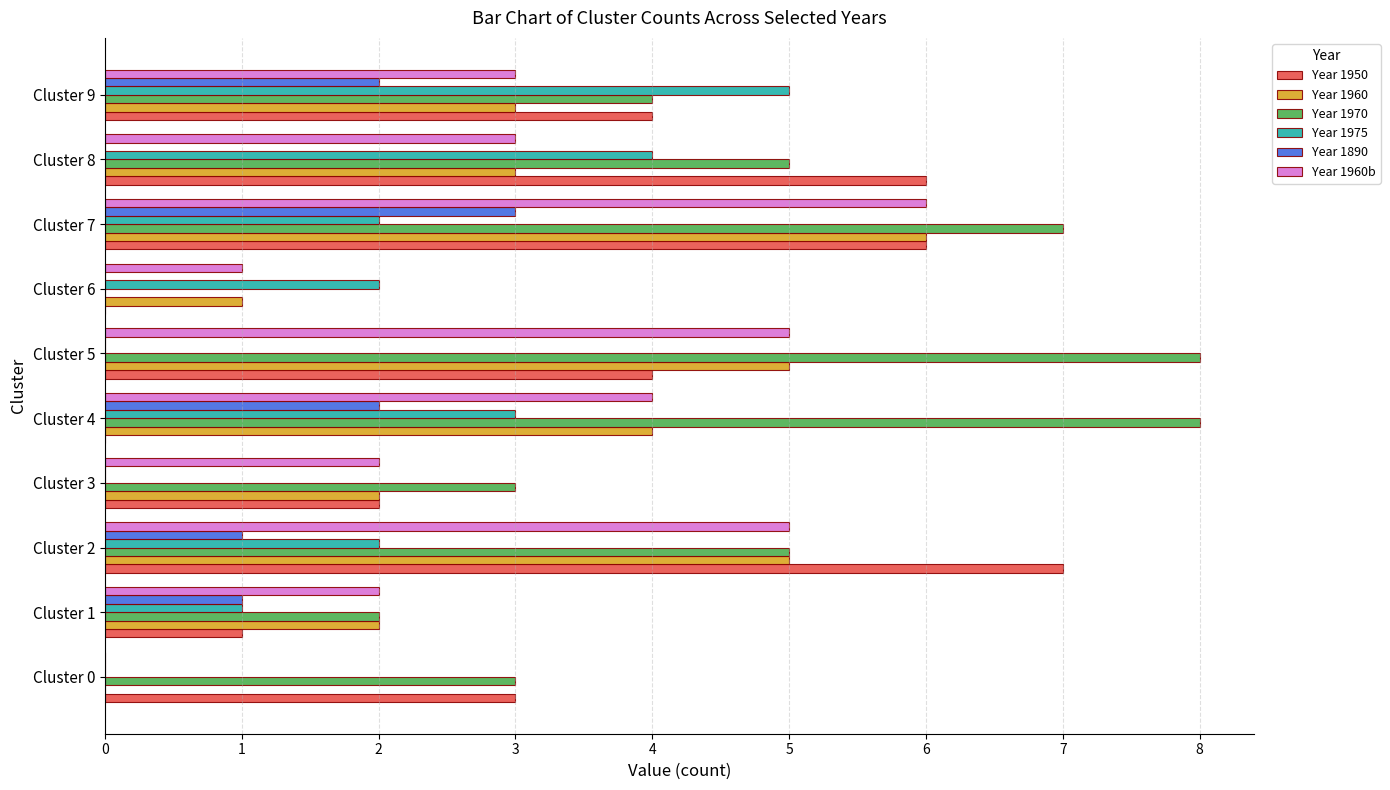

Which series changed the most between Cluster 1 and Cluster 6?

Year 1970